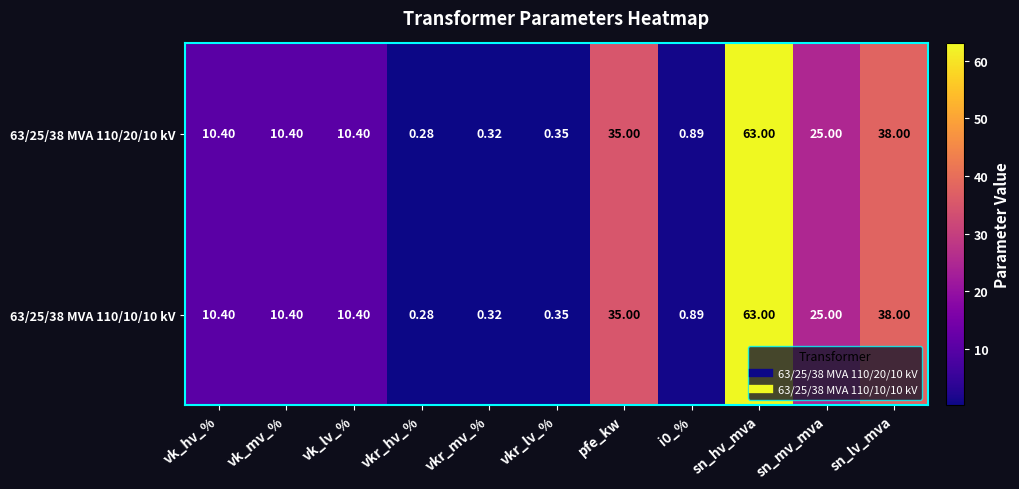

At which label does 63/25/38 MVA 110/10/10 kV reach its minimum?

vkr_hv_%